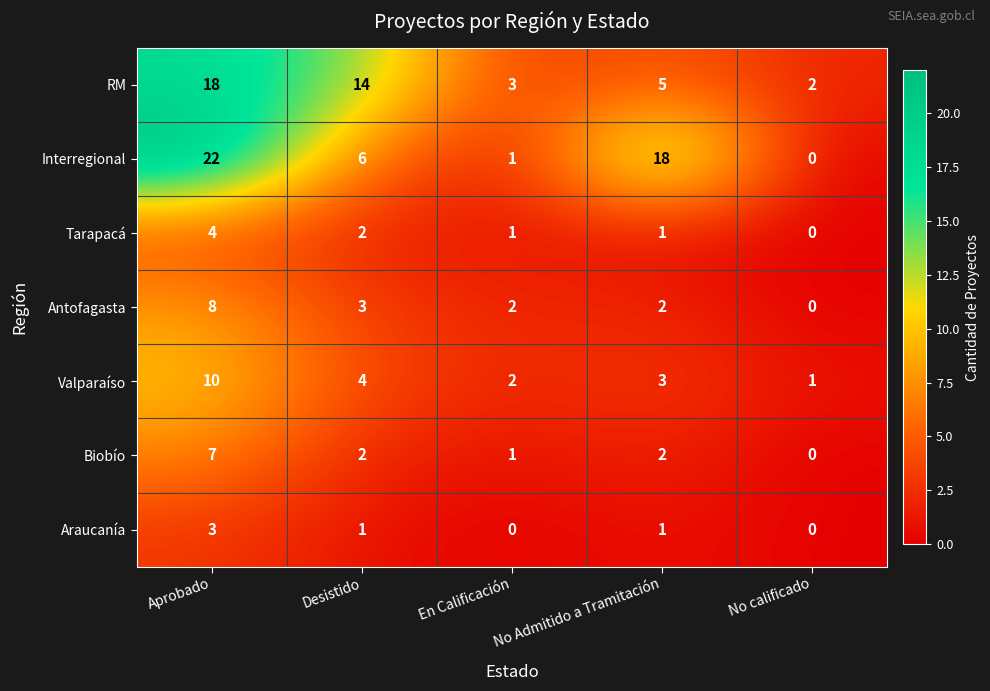

Rank the series at Aprobado from lowest to highest value.

Araucanía, Tarapacá, Biobío, Antofagasta, Valparaíso, RM, Interregional